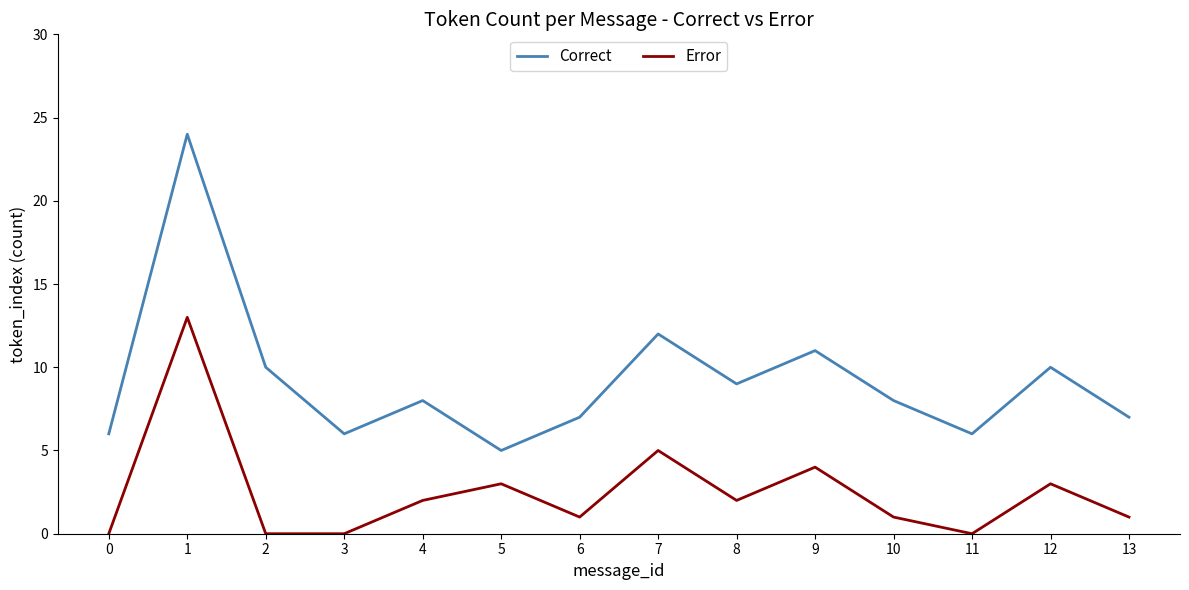

What is the difference between the maximum and minimum values in the Correct series?

19